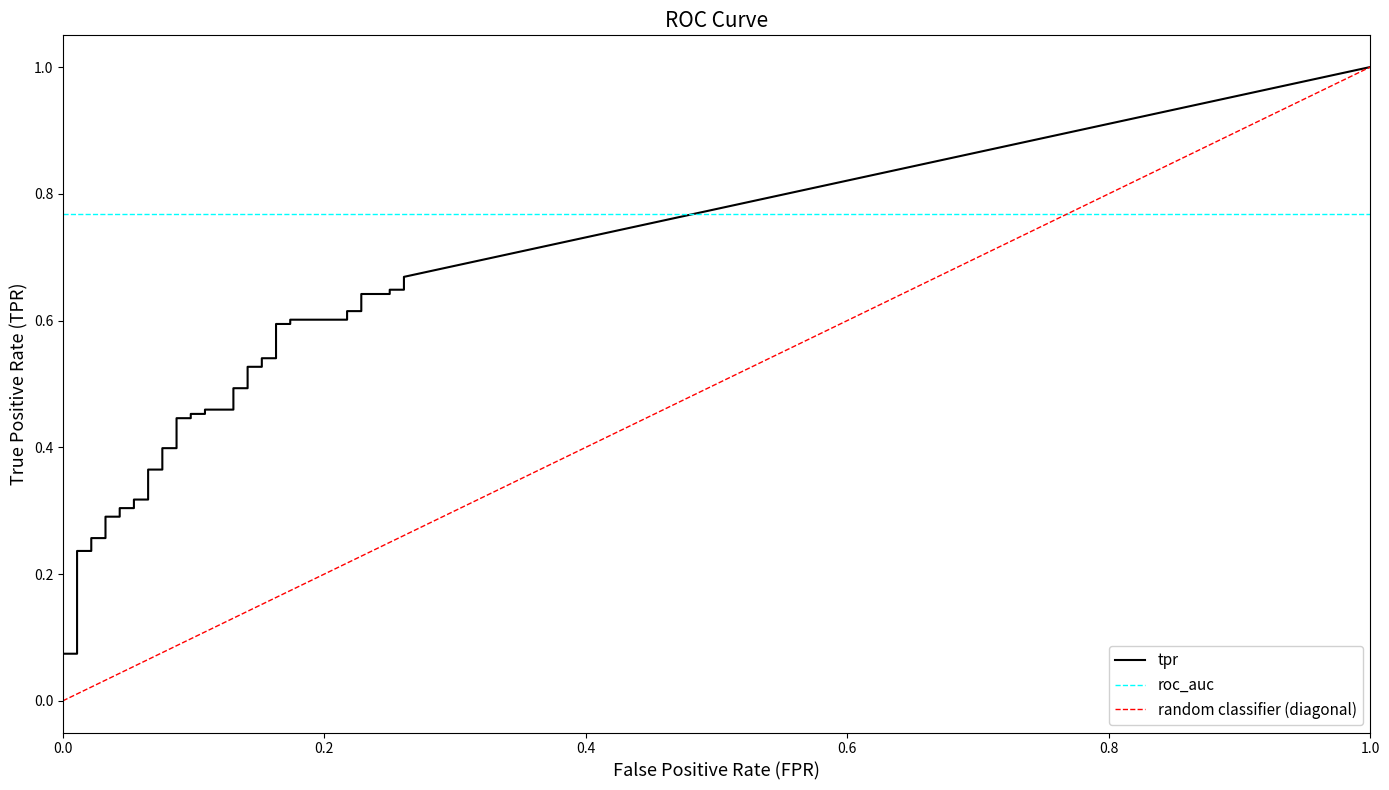

Between 10 and 16, which series saw the biggest shift?

tpr